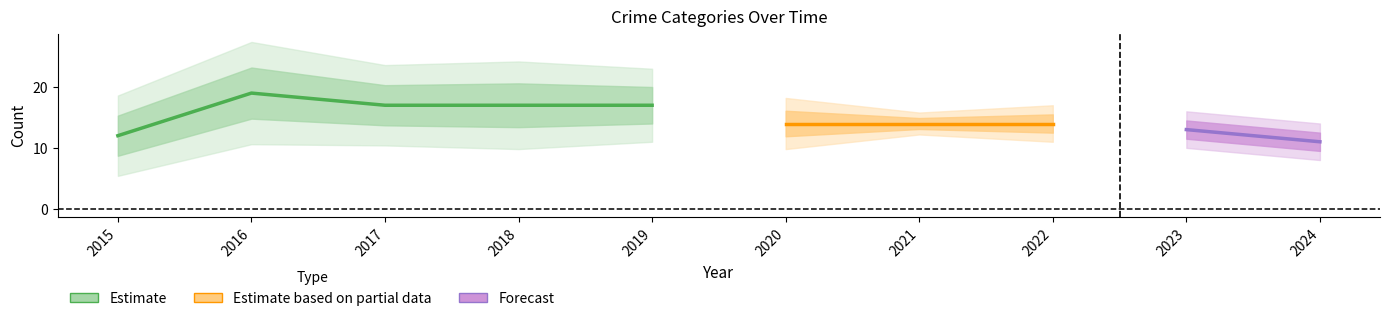

True or false: Theft and Aggravated Assault intersect in this chart.

False